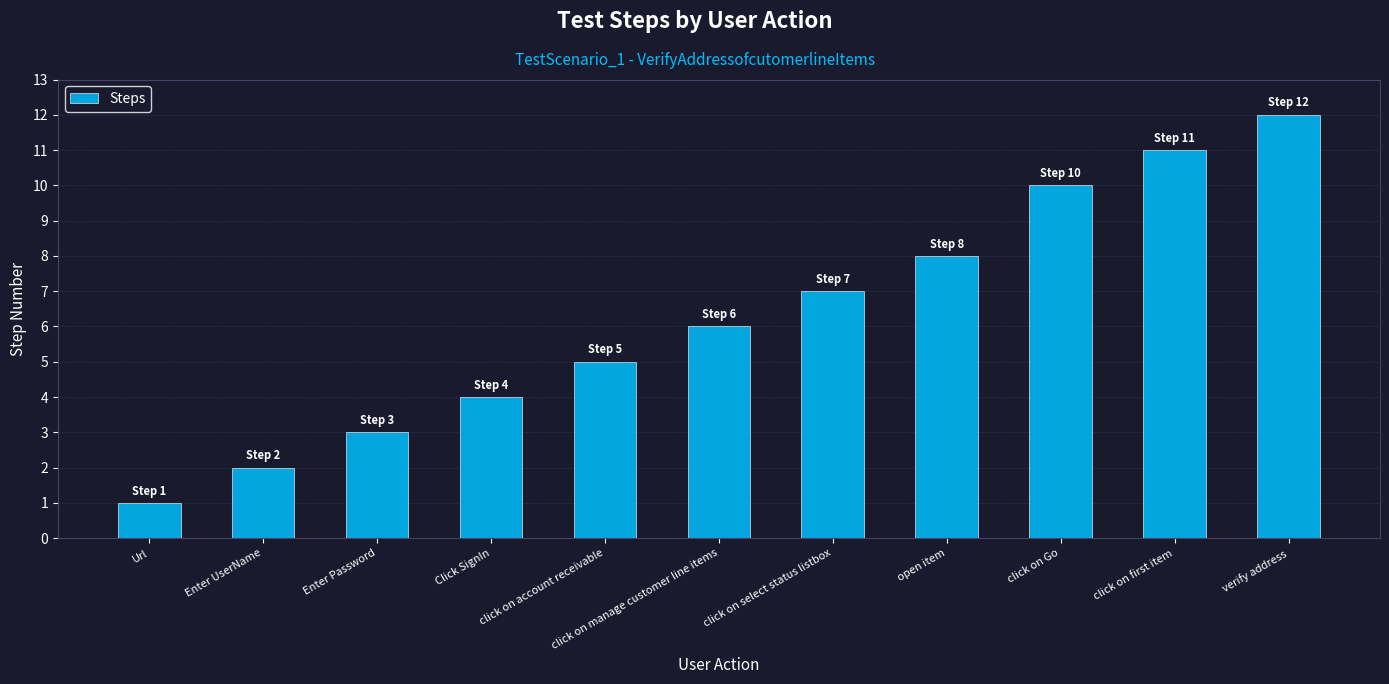

What is the average value?

6